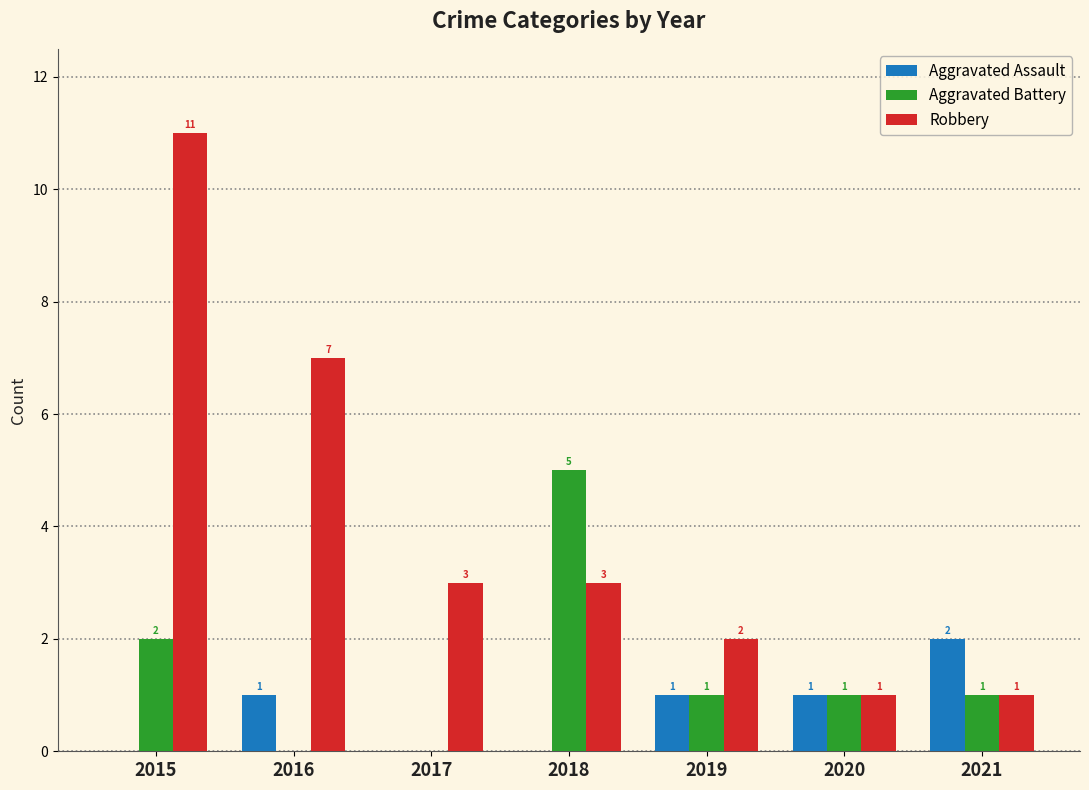

What is the average value of the Aggravated Battery series?

1